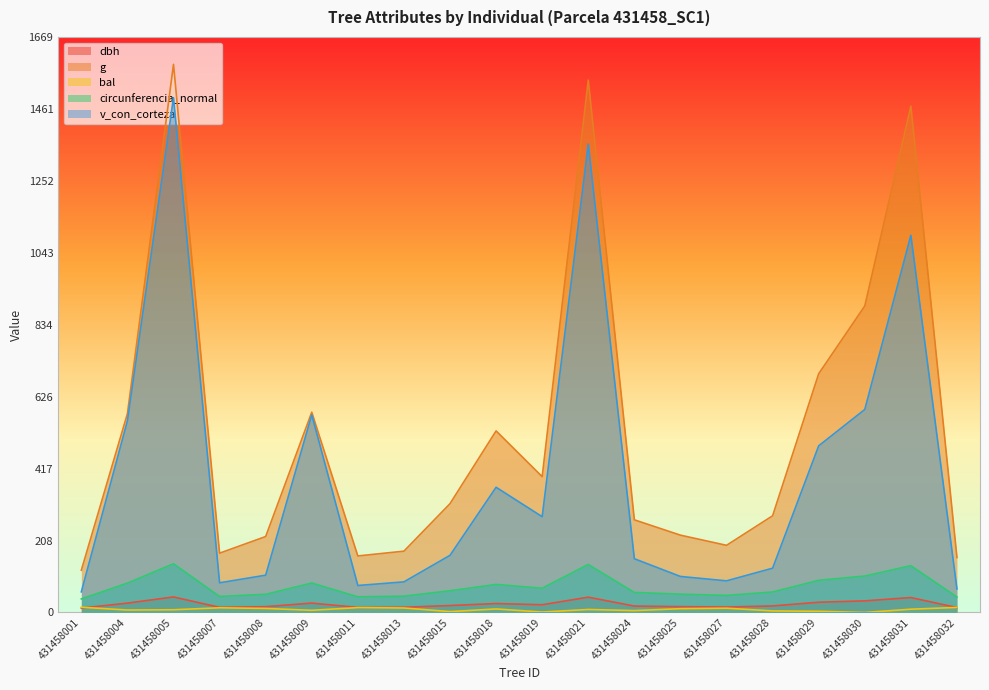

What is the difference between the maximum and minimum values in the v_con_corteza series?

1433.8